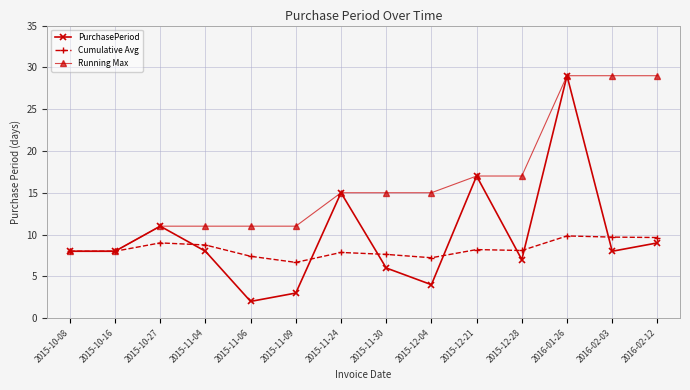

Rank the series by their average value, from highest to lowest.

Running Max, PurchasePeriod, Cumulative Avg